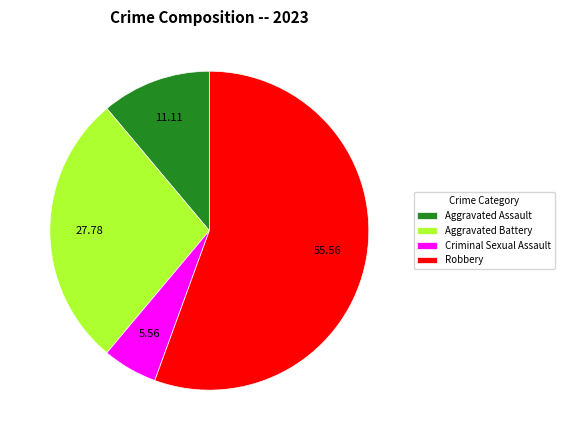

Does Aggravated Assault represent more than half of the total?

No